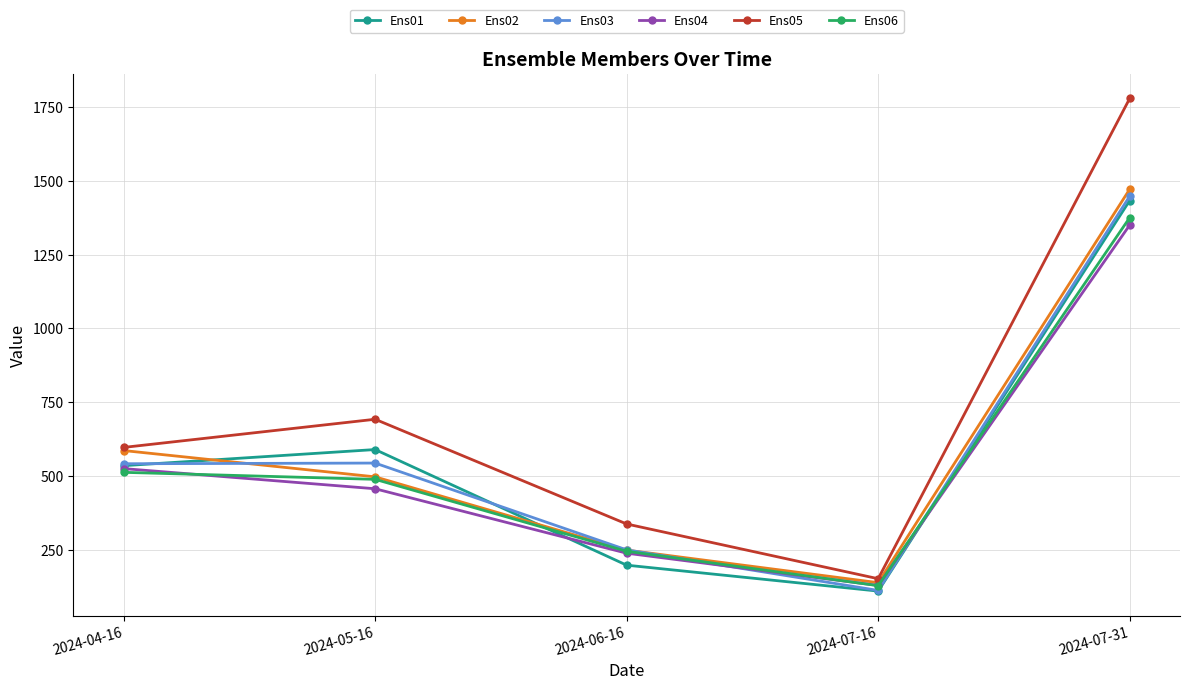

The value of Ens05 at 2024-06-16 is 215.8. True or false?

False